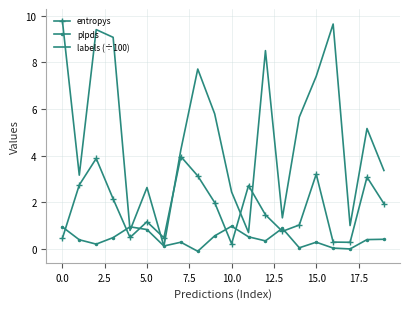

Which series has the widest spread of values?

labels (÷100)